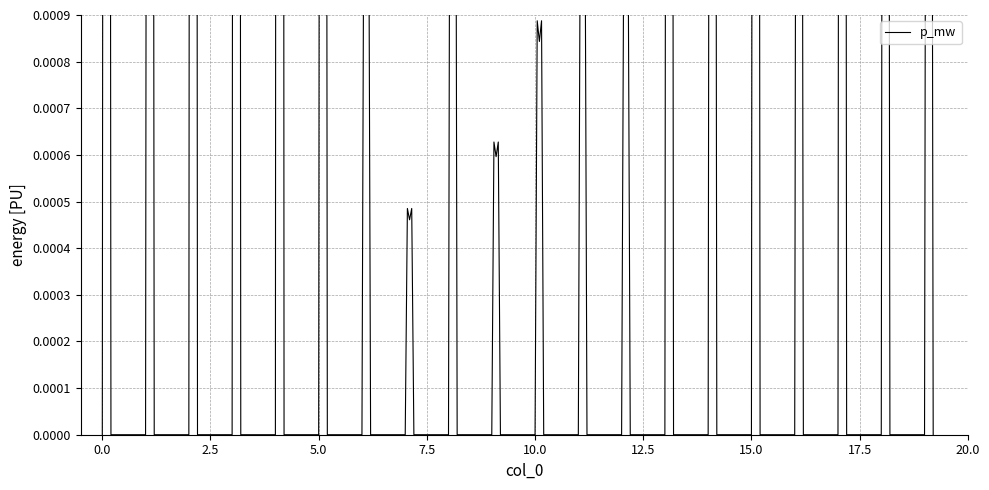

Rank the categories by value from lowest to highest.

7, 9, 10, 12, 11, 6, 8, 19, 16, 18, 14, 13, 1, 15, 5, 17, 0, 2, 3, 4